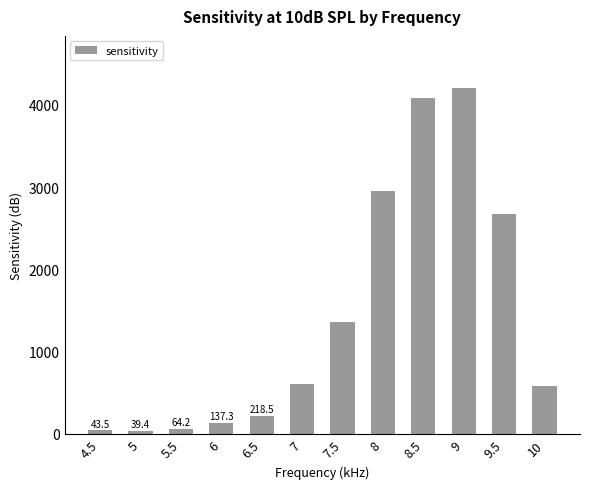

Approximately how many times larger is the value at 7.5 compared to 4.5?

31.2